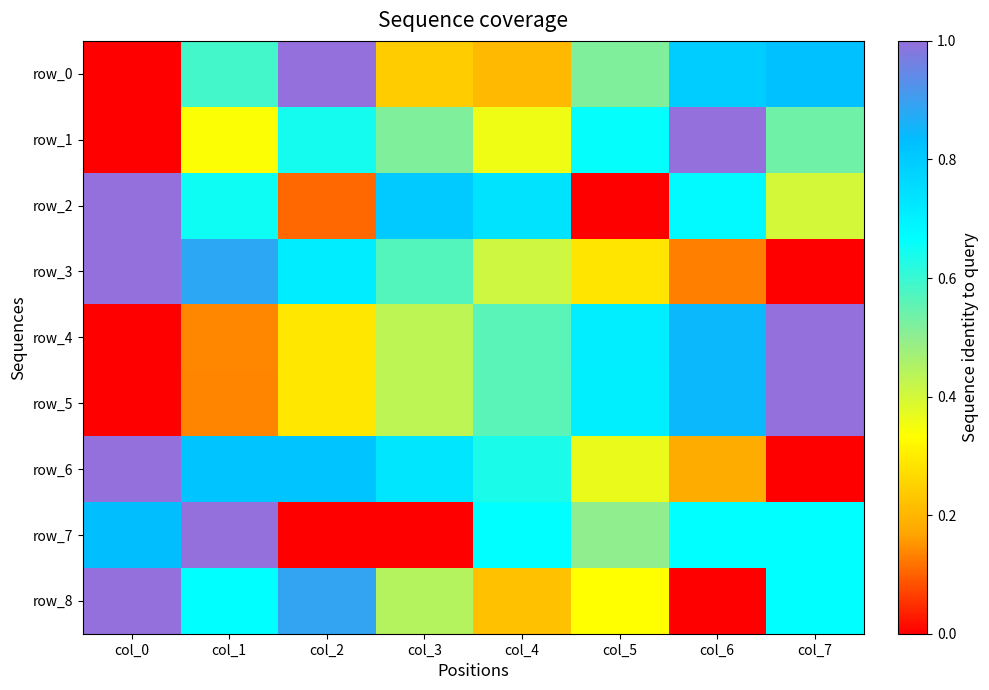

At which category is the sum across all series the highest?

col_1